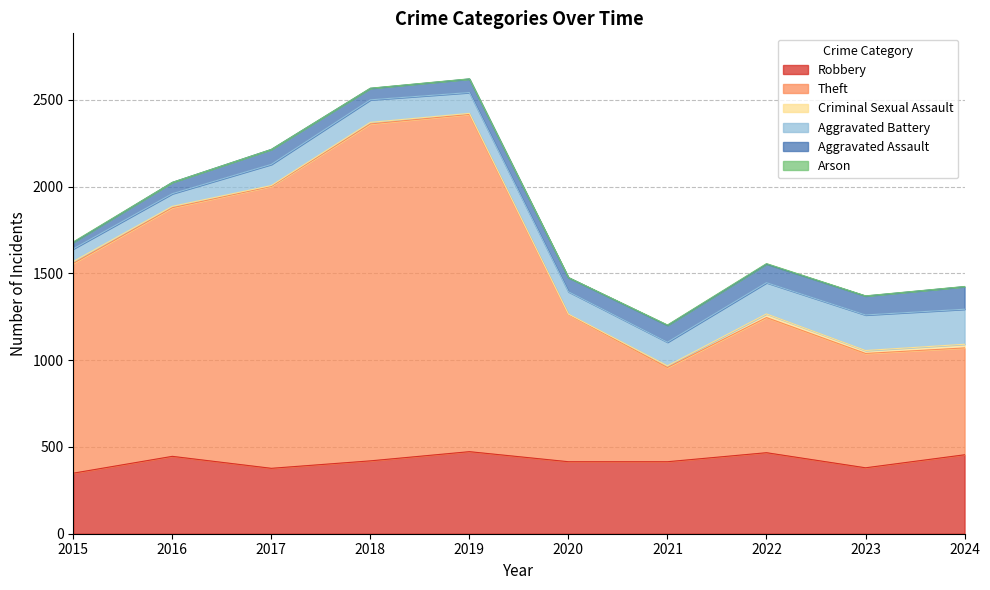

What is the difference between the maximum and second lowest values in the Arson series?

3